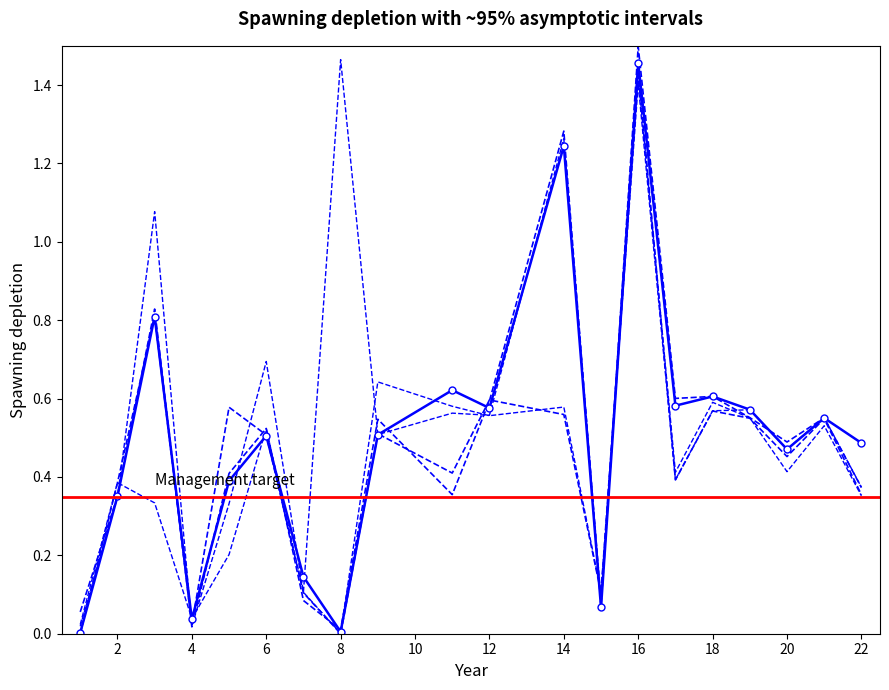

What is the spread (max minus min) of values at 9?

0.1